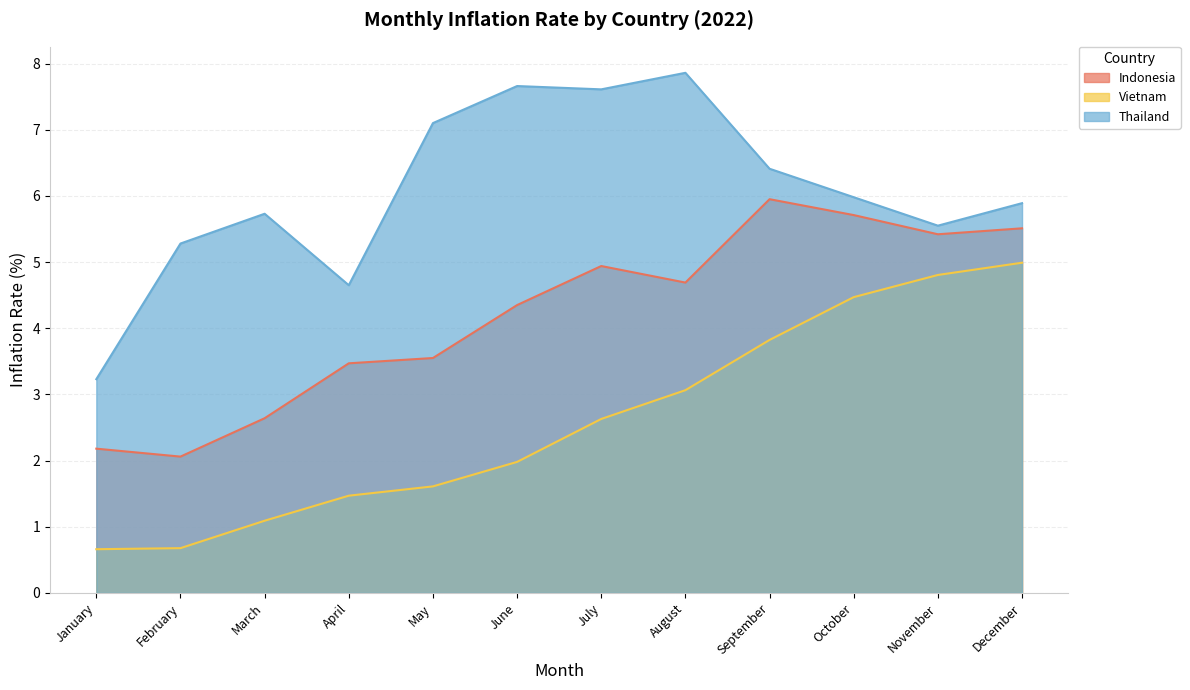

Which series has the largest range (max minus min)?

Thailand